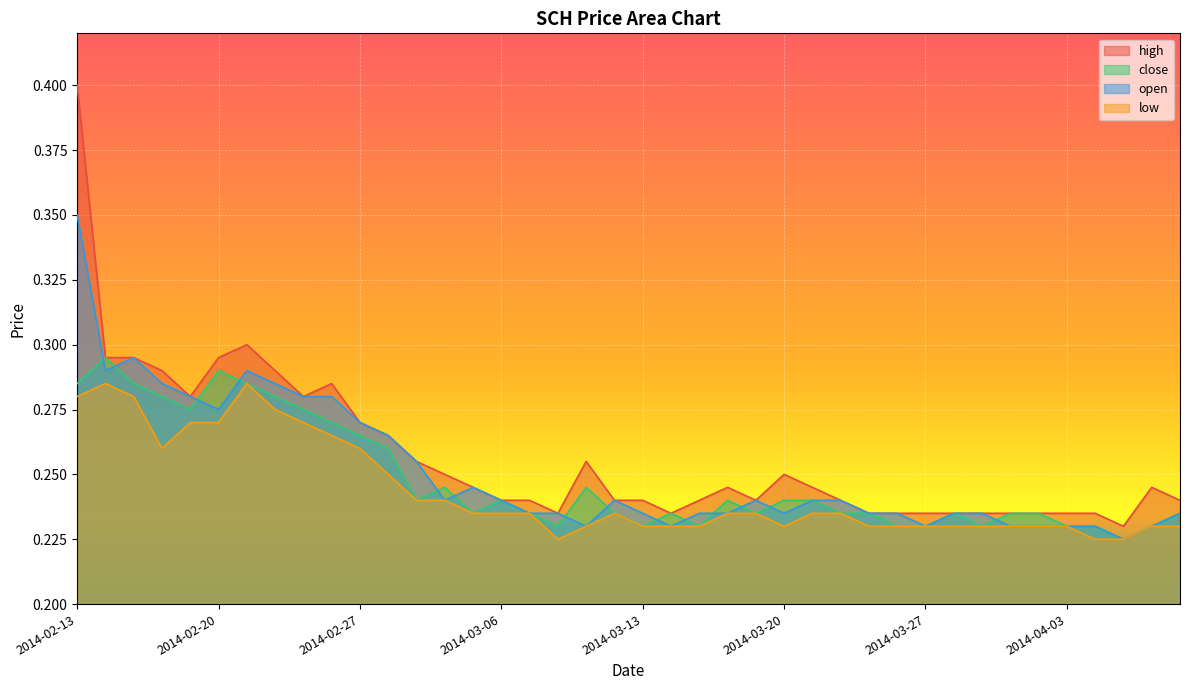

List the series in order of their overall mean, highest first.

high, open, close, low